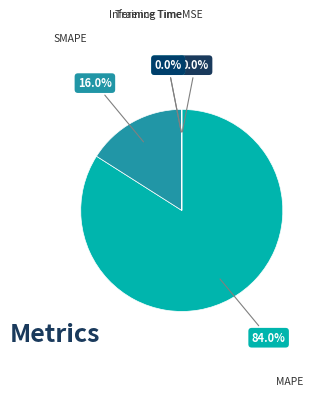

Is there any slice that represents more than half of the pie?

Yes